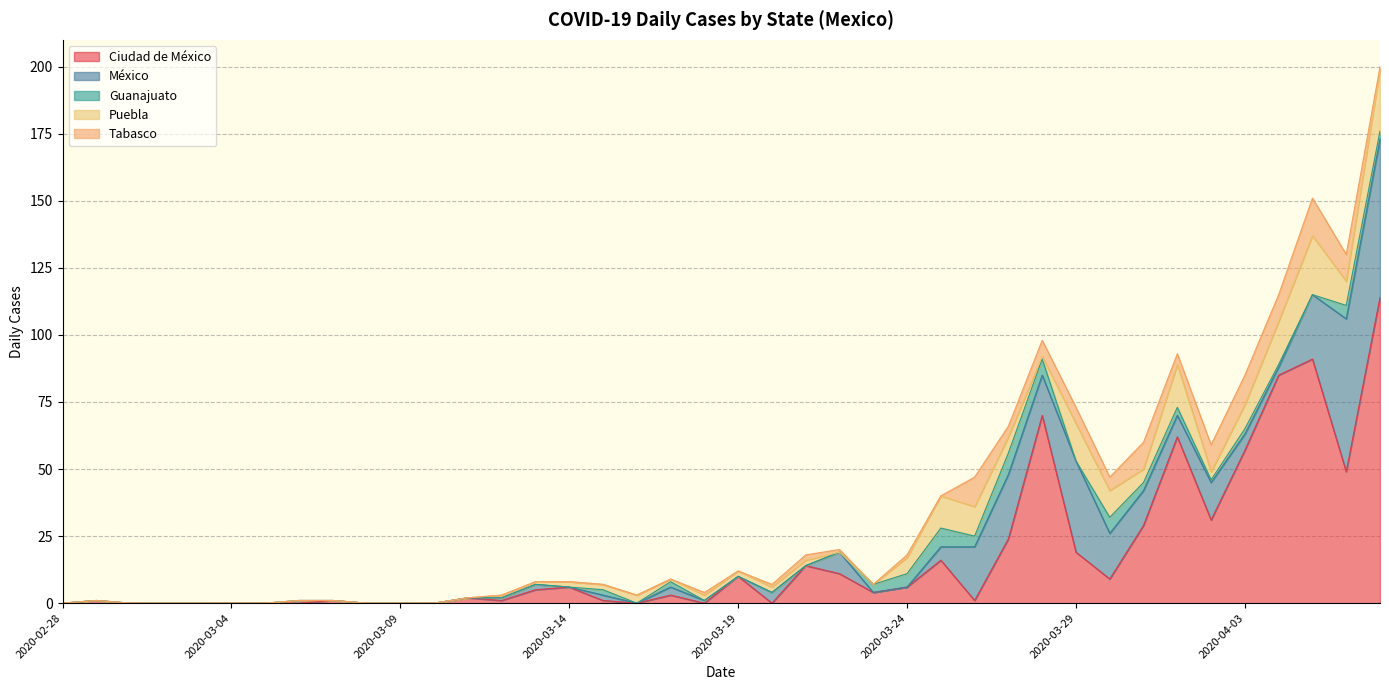

What is the maximum value shown in the chart?

114